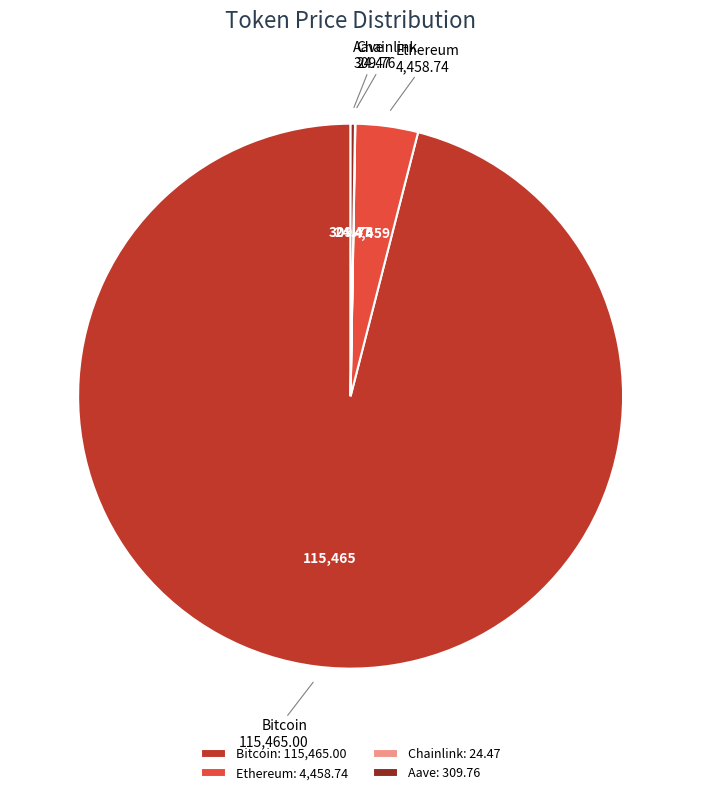

Does any single category account for the majority?

Yes